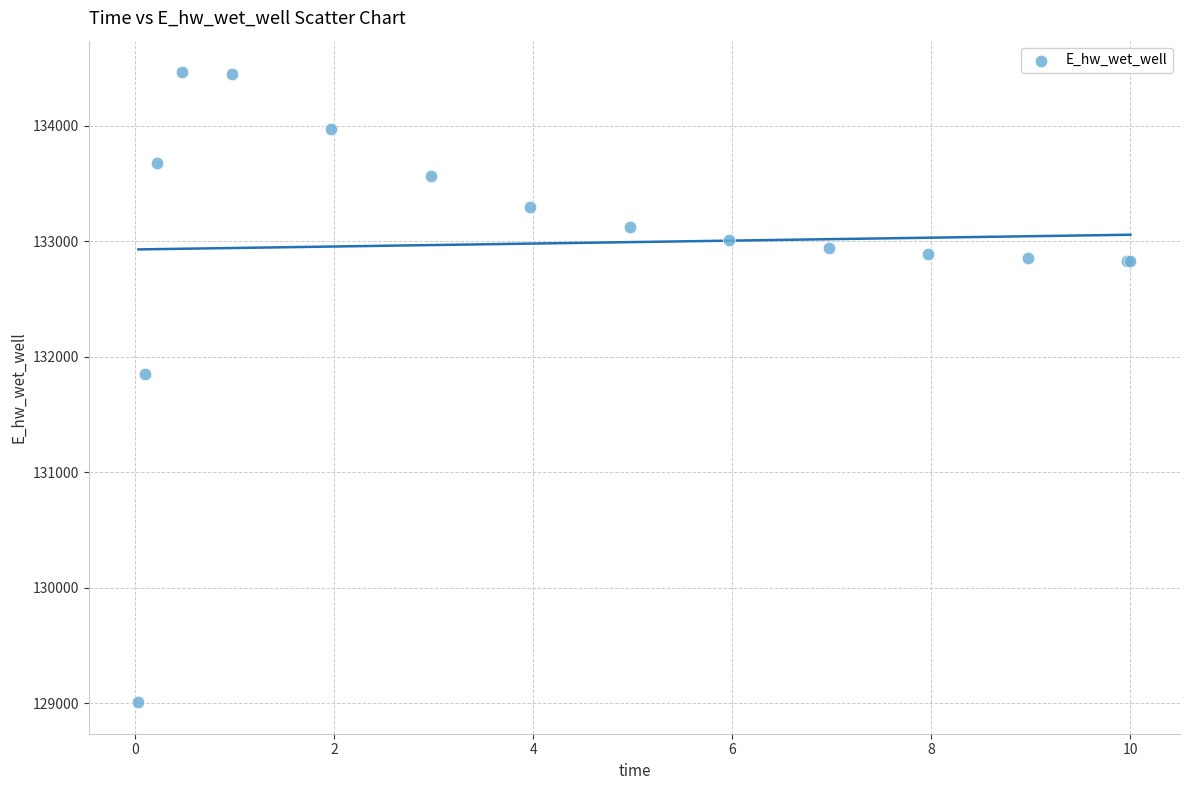

What Y value in the scatter plot is closest to 131737?

131855.6